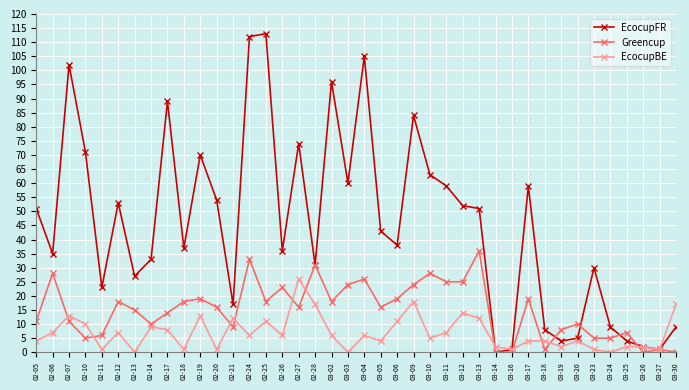

Count the number of data series in this chart.

3